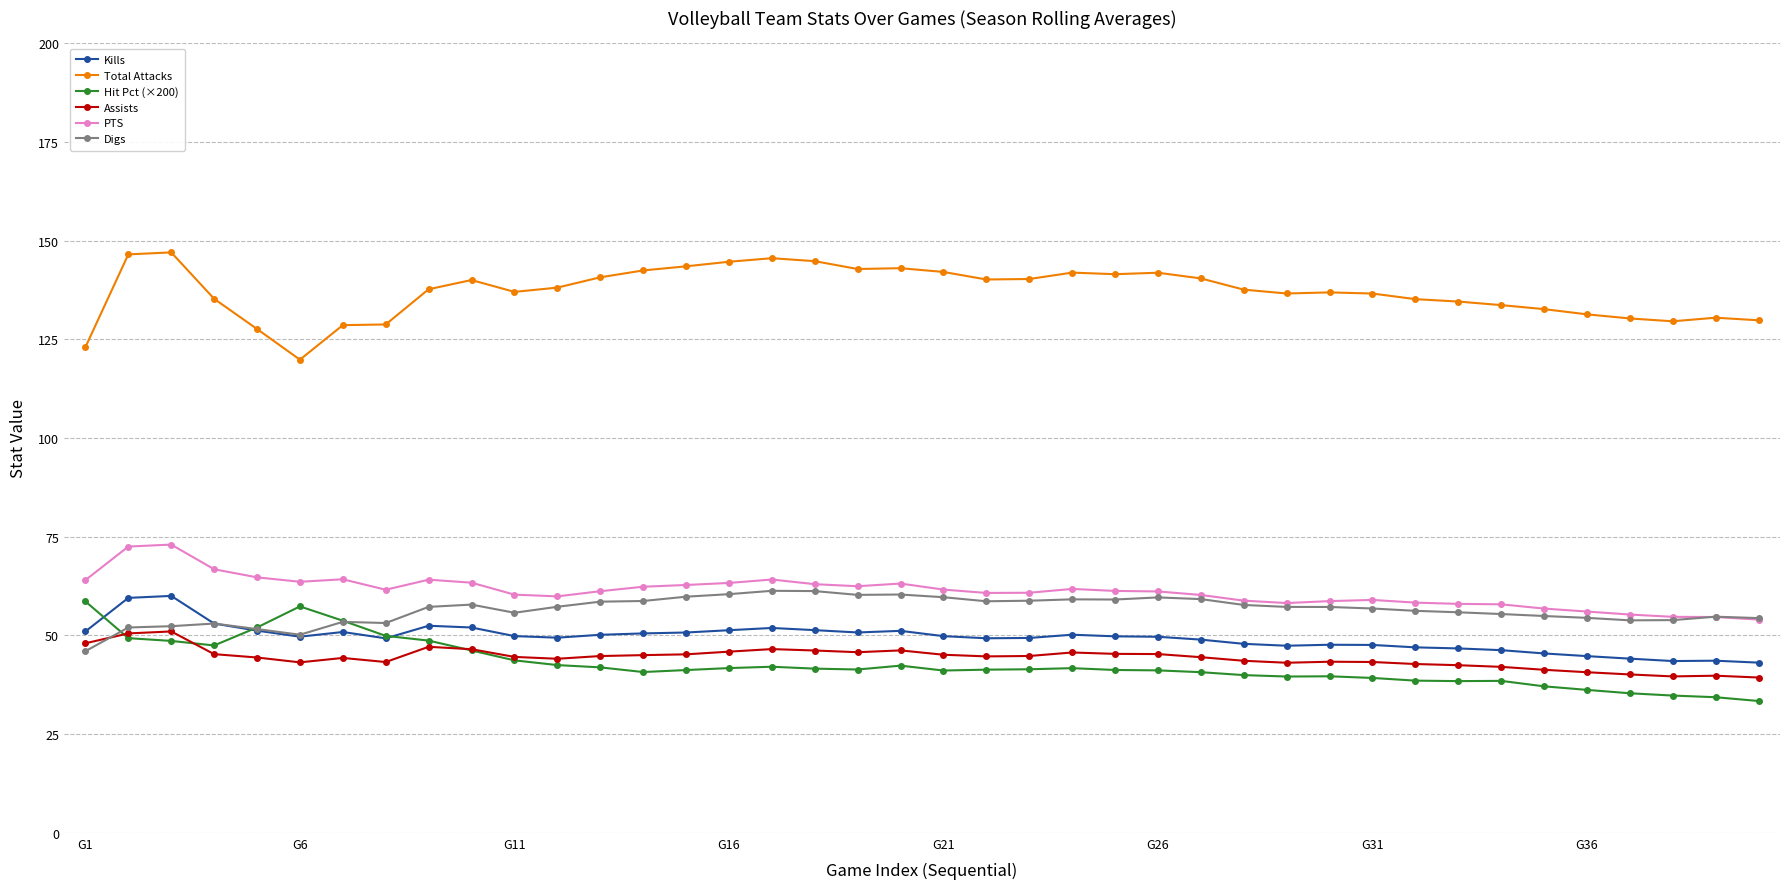

How many times do Digs and Hit Pct (×200) cross each other?

3